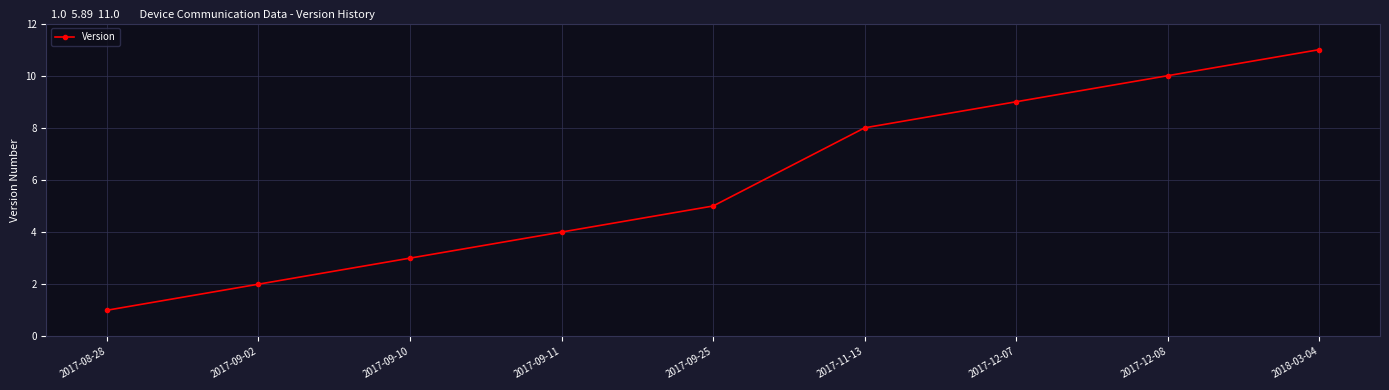

How many data points are less than 5?

4